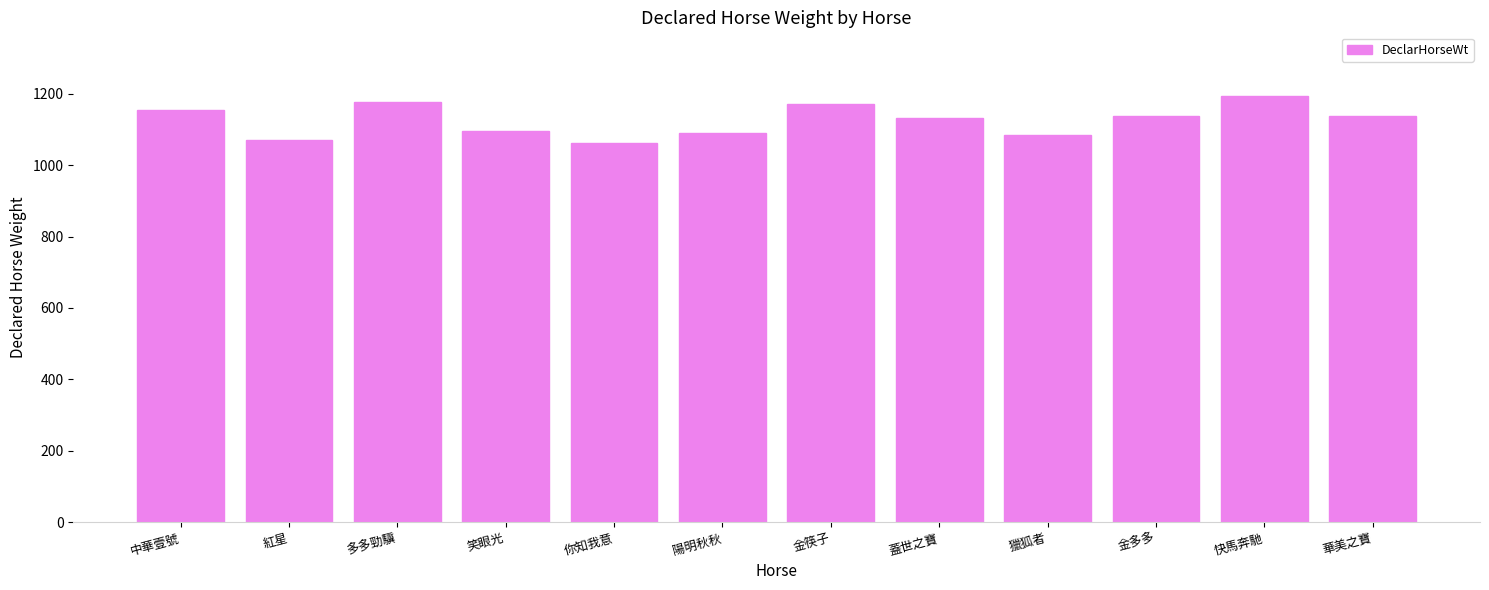

Does the chart contain any negative values?

No